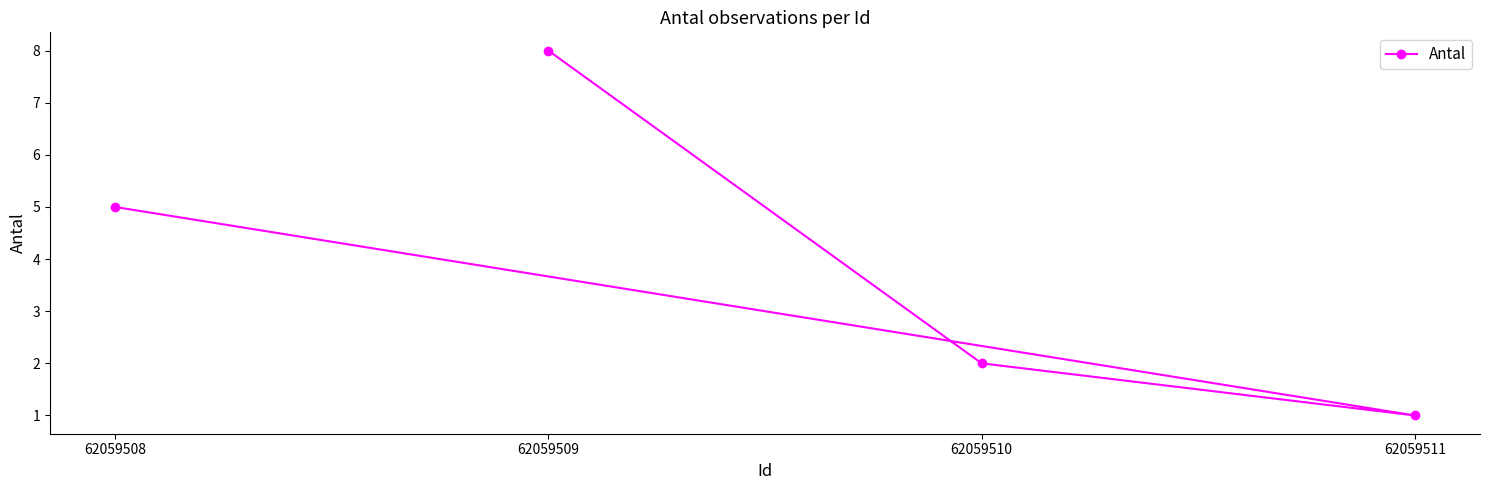

What is the ratio of the value at 62059508 to the value at 62059510?

2.5